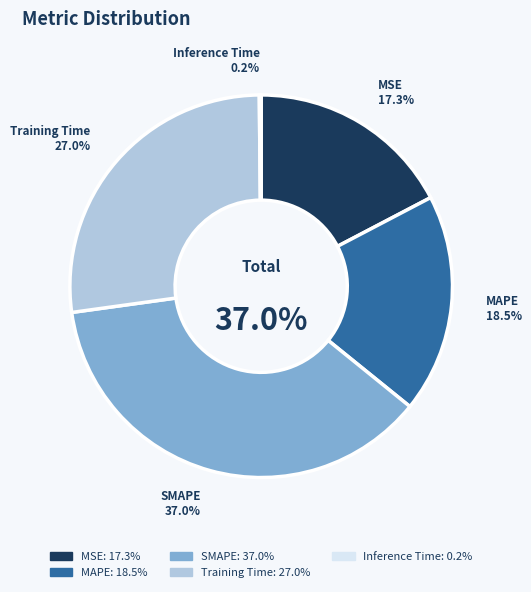

How many segments does this pie chart have?

5